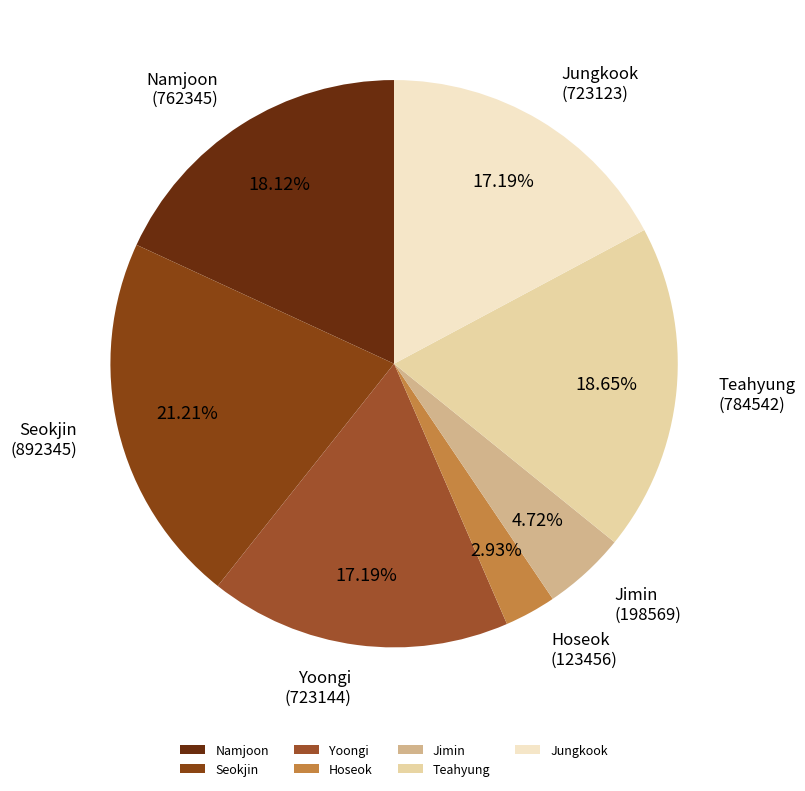

Is there a majority slice in this chart?

No